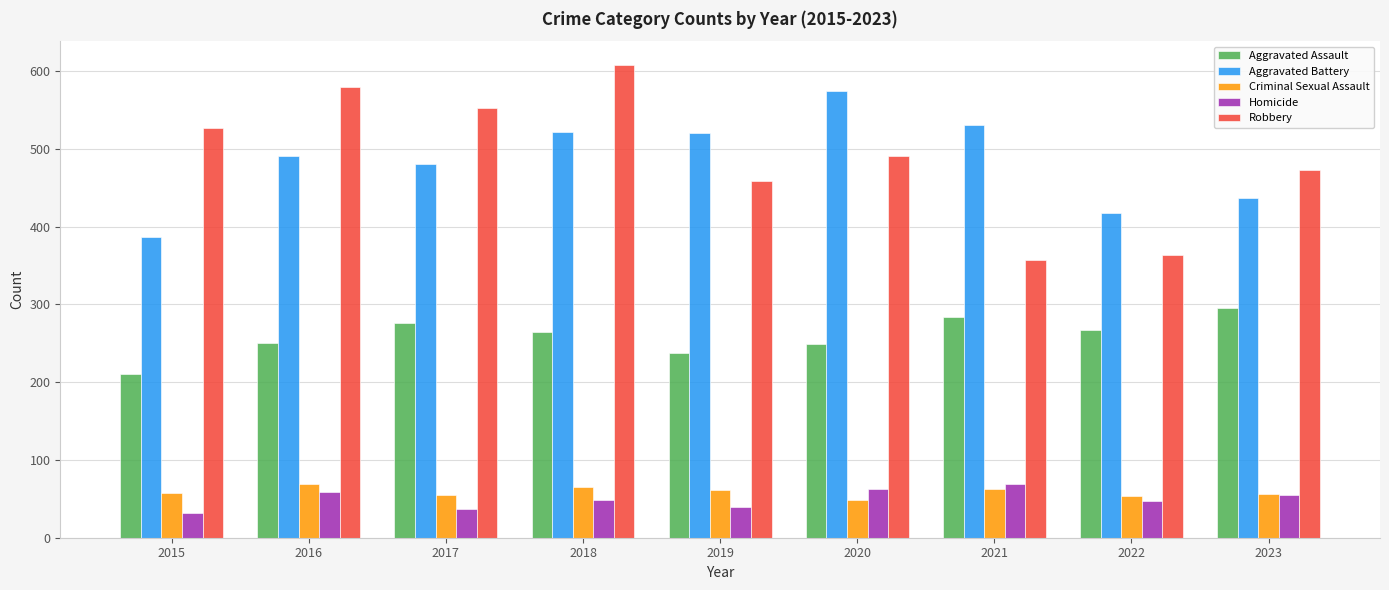

What is the spread (max minus min) of values at 2022?

370